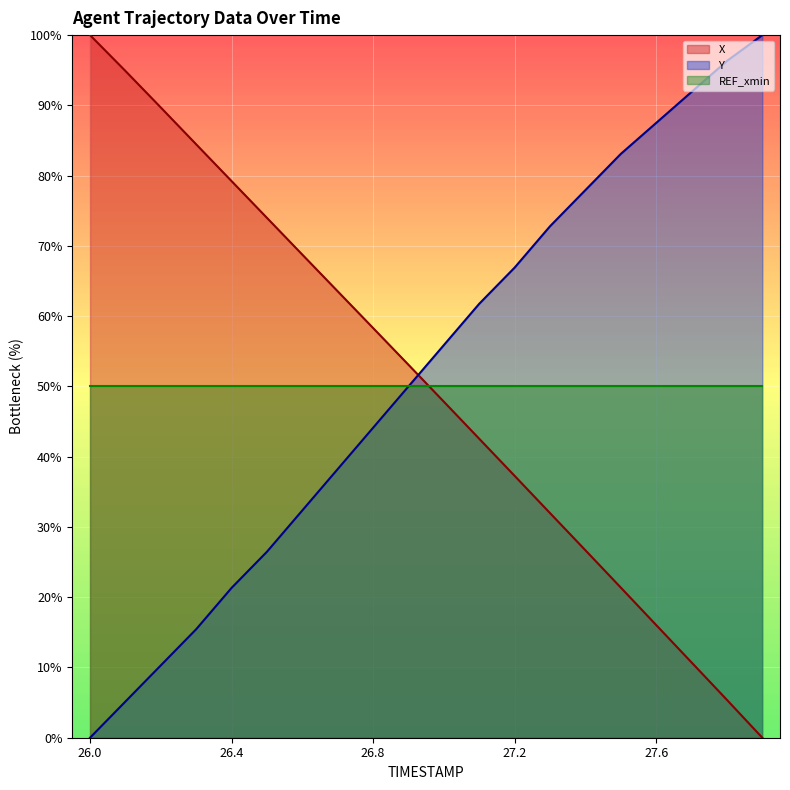

How many intersections are there between X line and REF_xmin line?

1